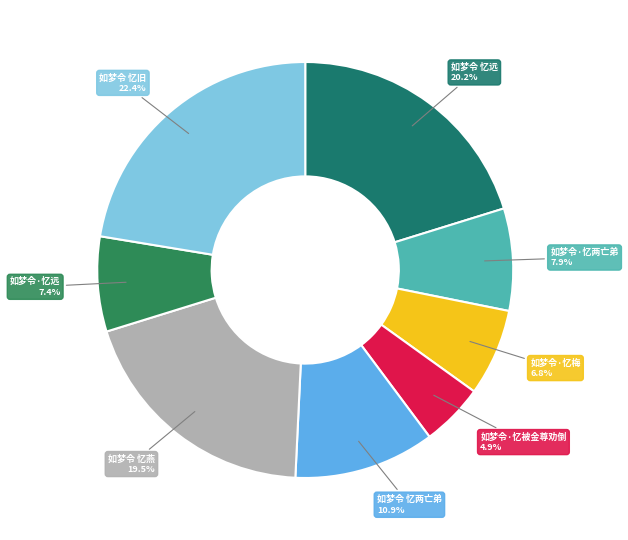

How many segments does this pie chart have?

8